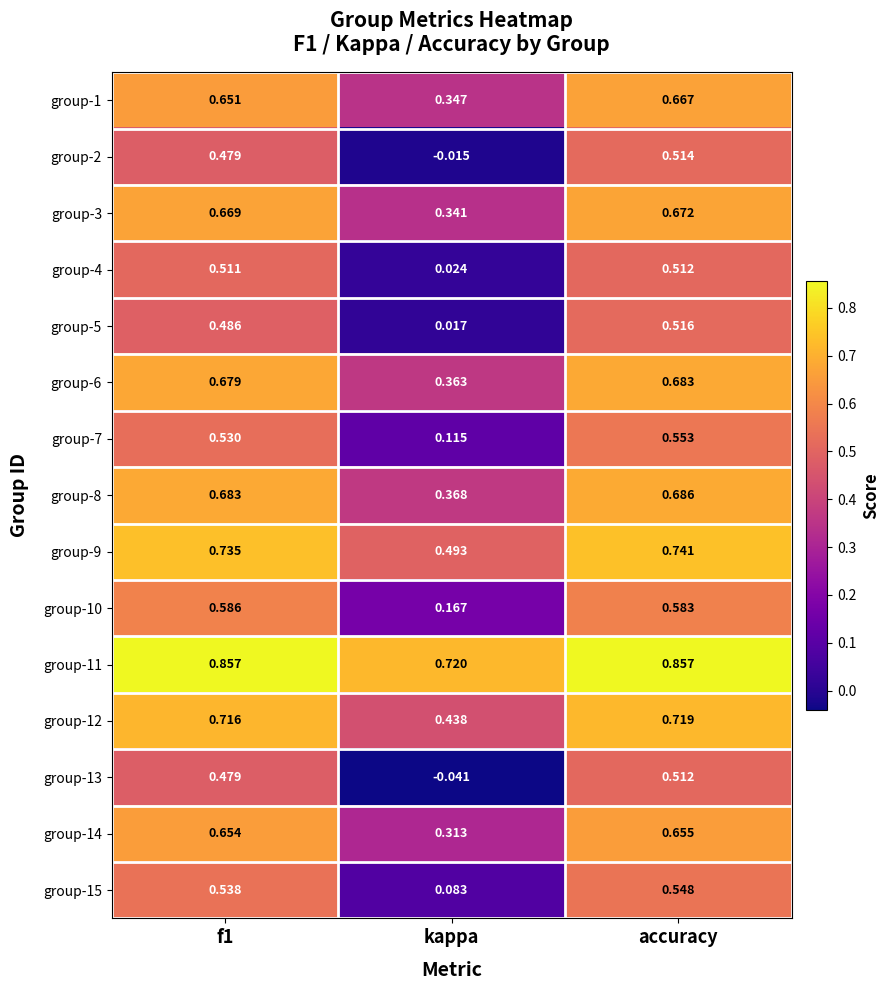

Which category has the lowest value across all series?

kappa